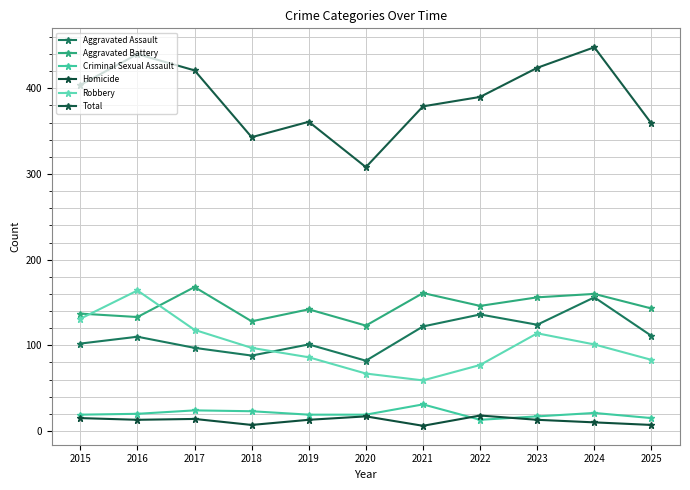

How many values in the Total series are below 390?

5